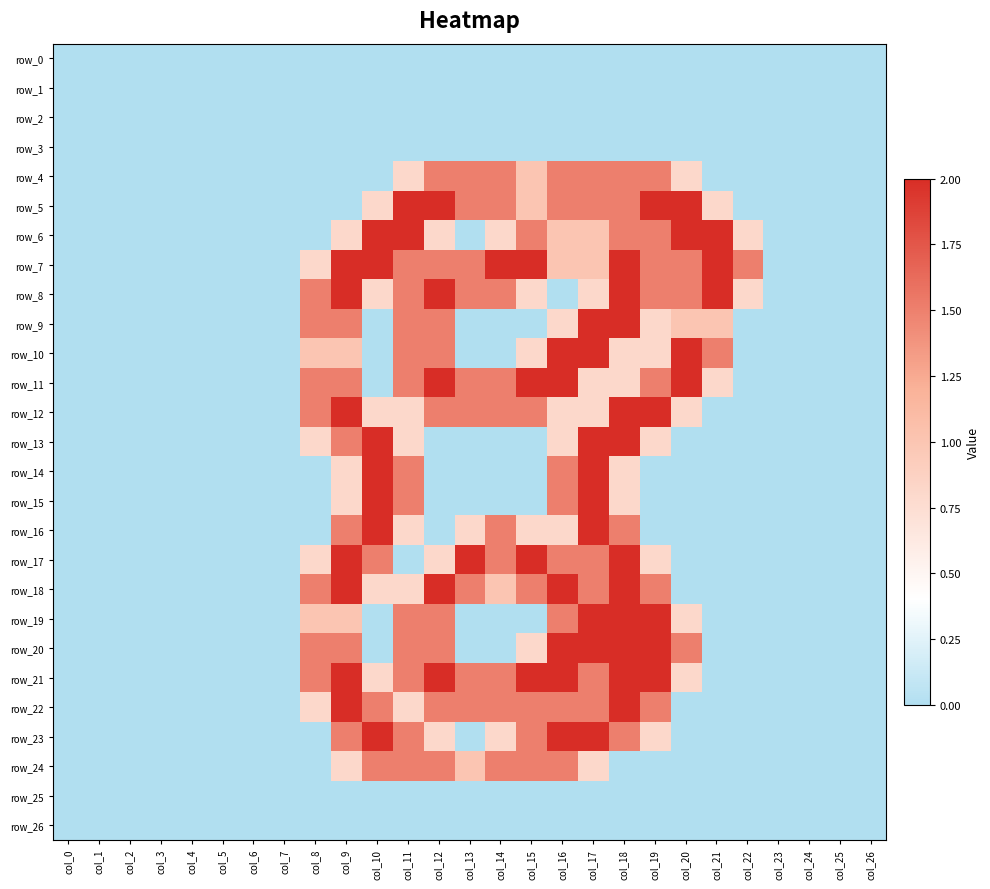

Between col_19 and col_17, which is larger?

col_19